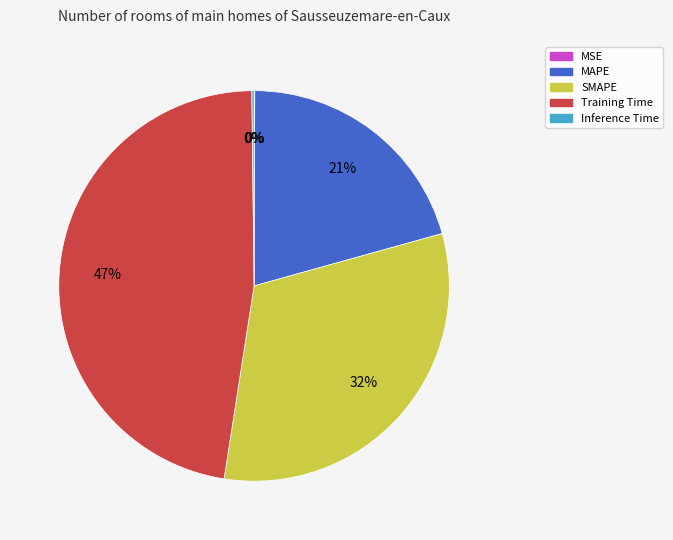

Does any single category account for the majority?

No